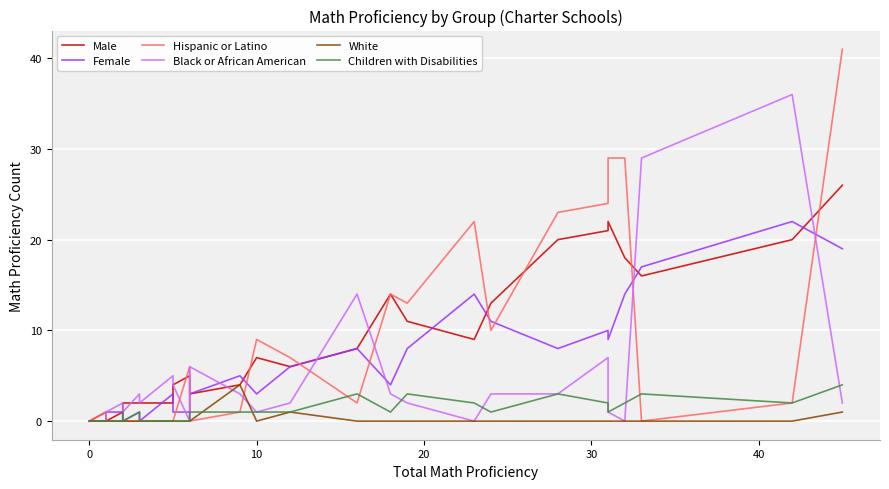

List the series in order of their peak value, highest first.

Hispanic or Latino, Black or African American, Male, Female, White, Children with Disabilities